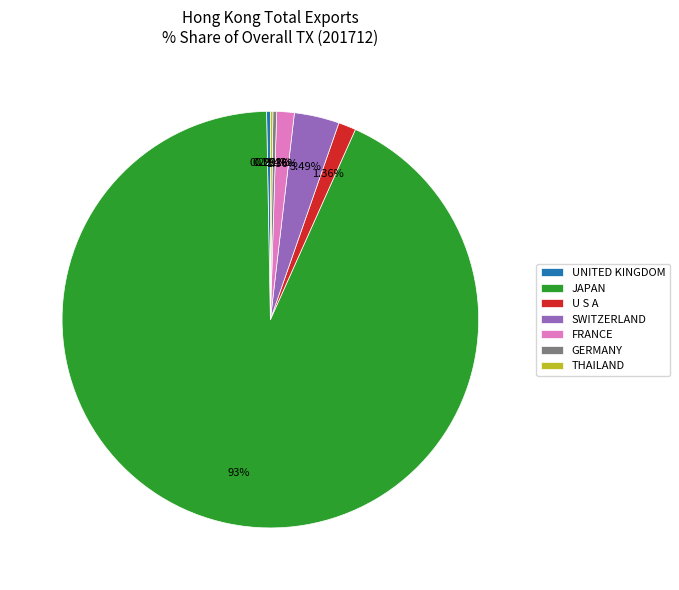

Which slice is the largest?

JAPAN